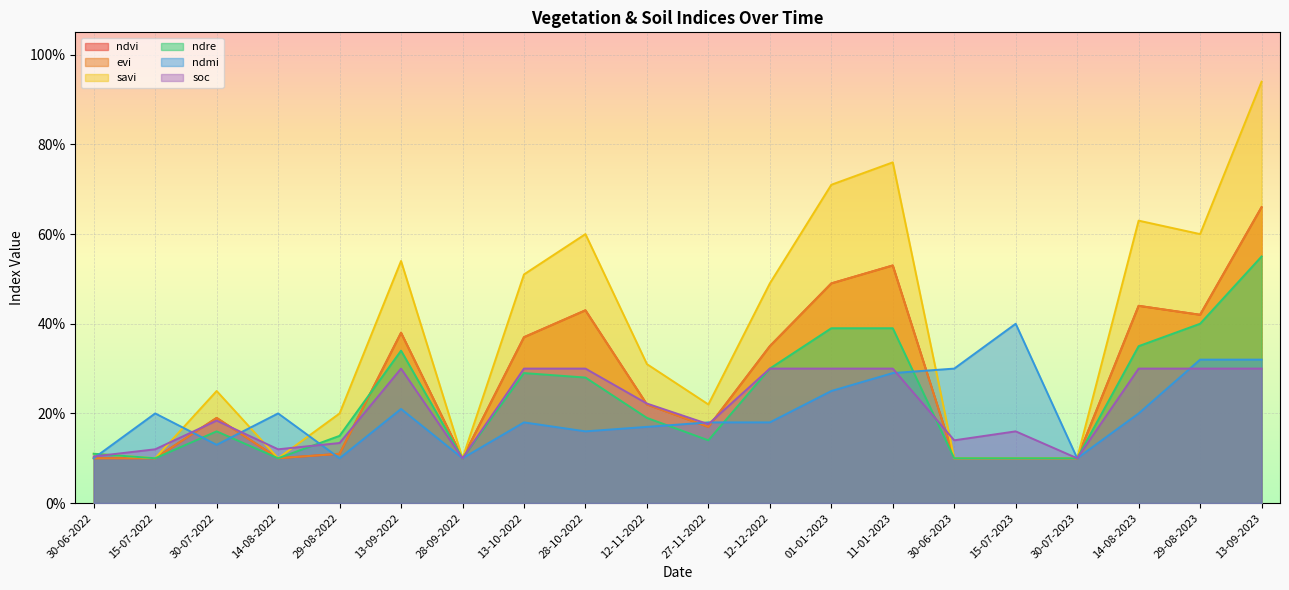

What is the value of the evi point at the 12th from the left?

0.3